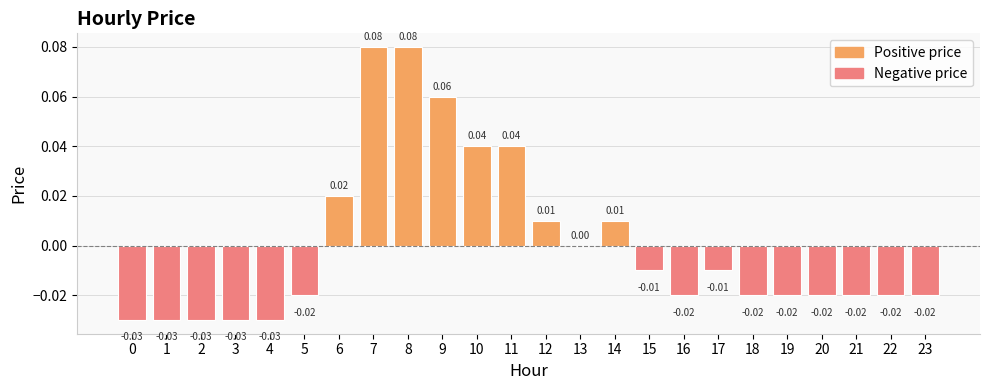

At which label is the value closest to 0?

13